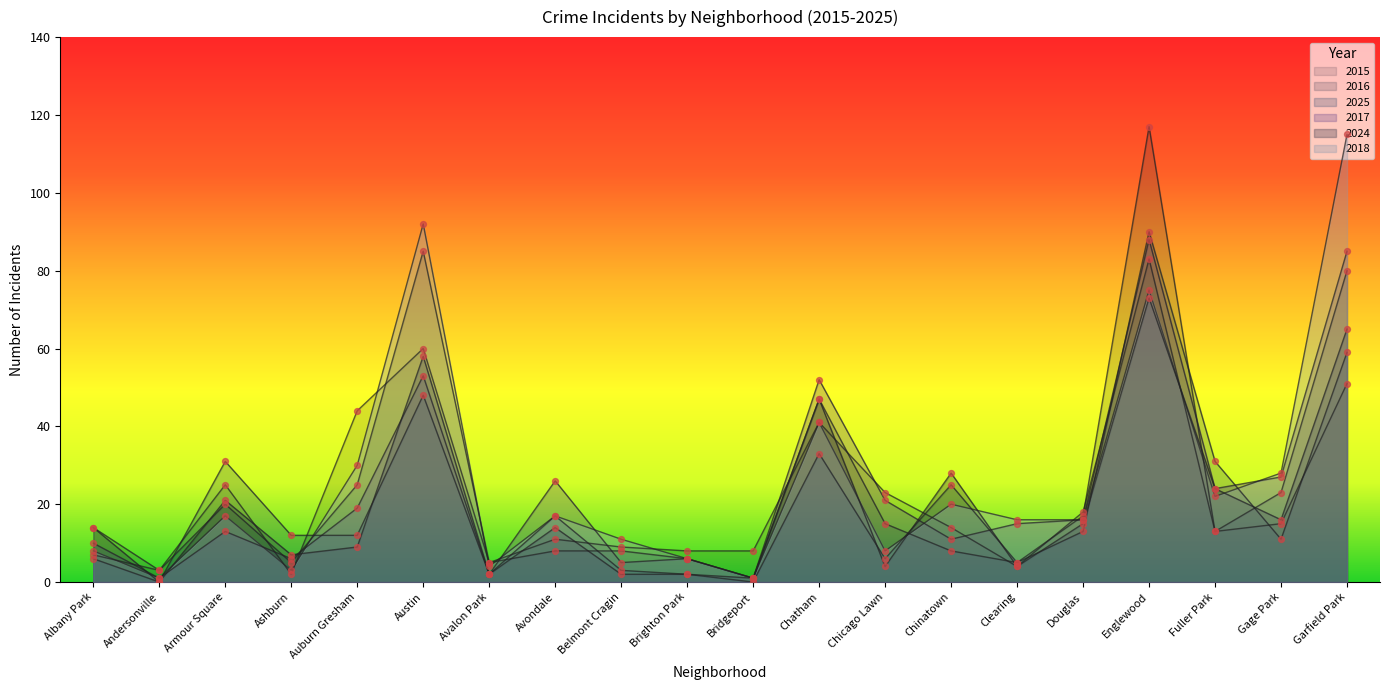

At how many categories does at least one series exceed 26?

9